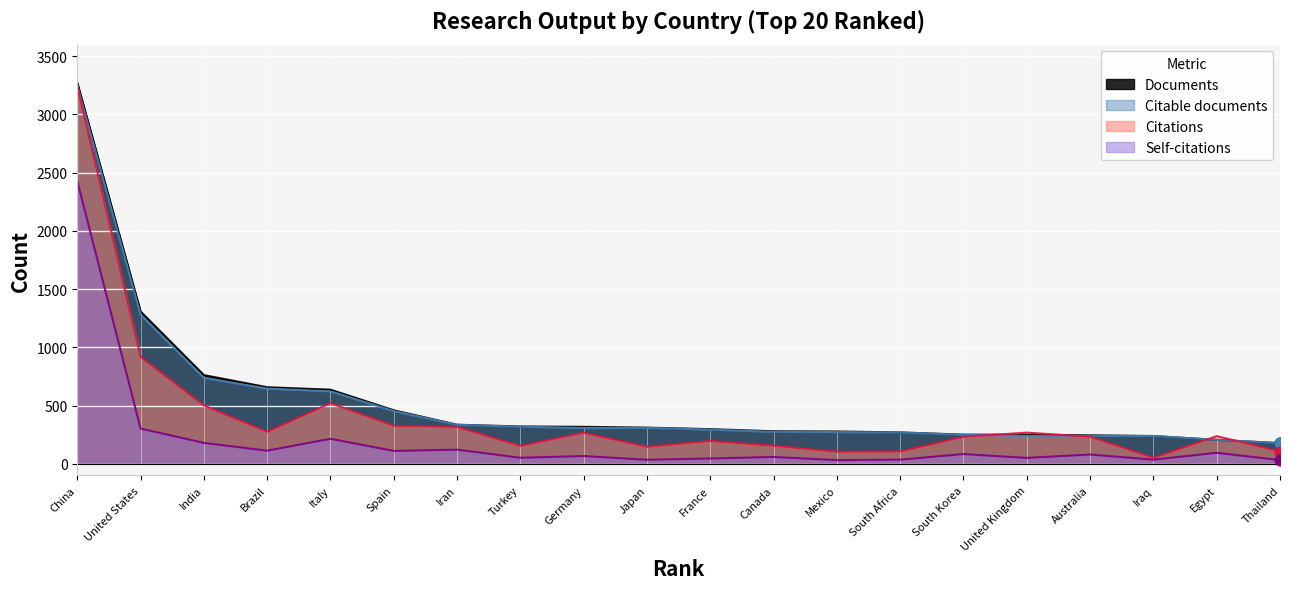

Which series reaches the maximum Y coordinate?

Documents